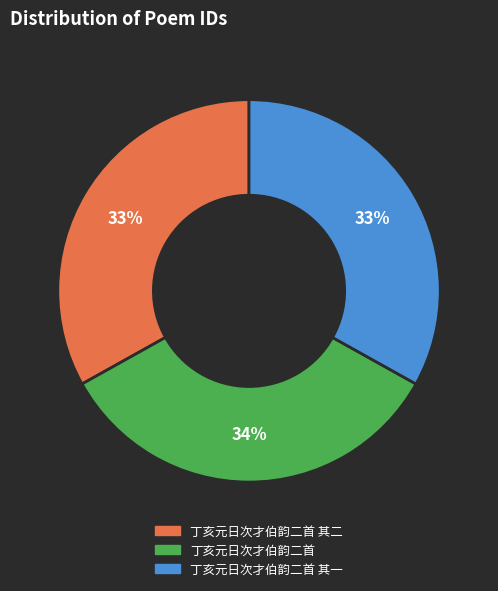

How many segments does this pie chart have?

3